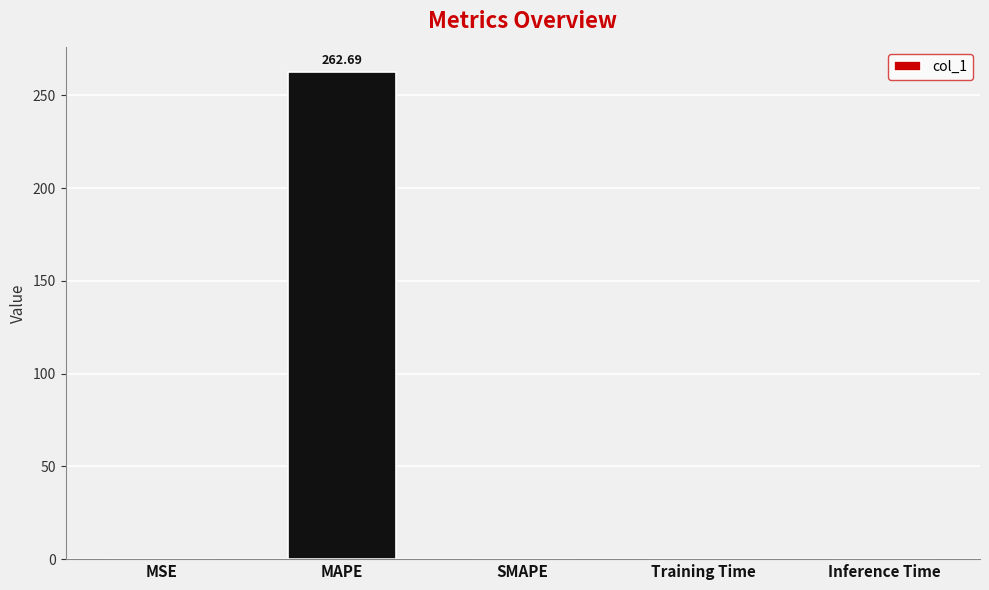

Count the number of categories in the chart.

5